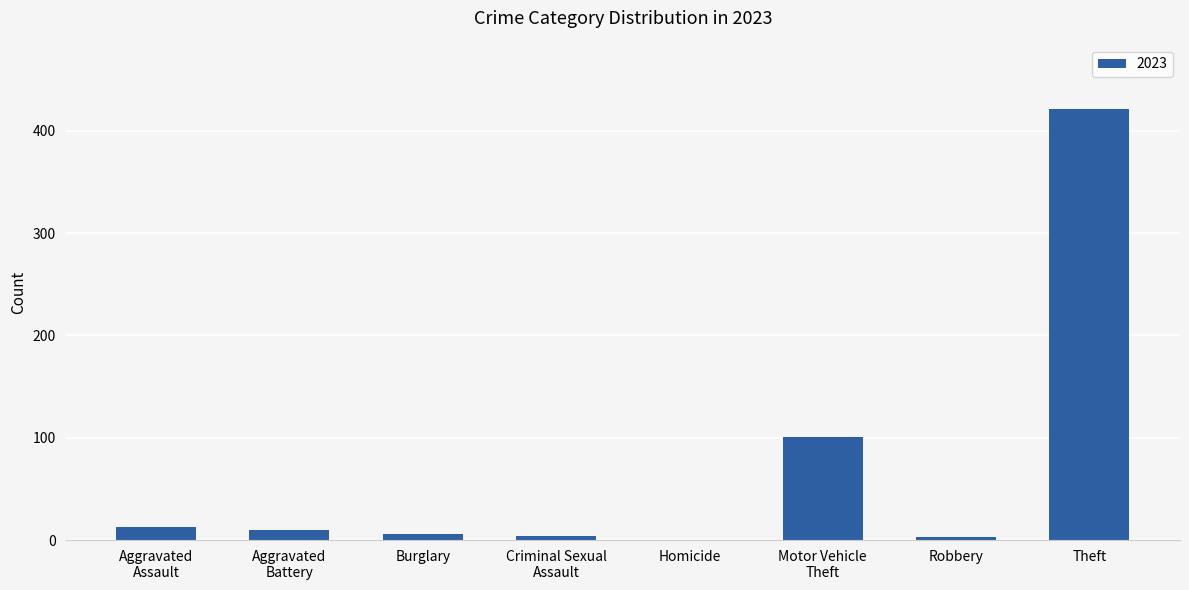

True or false: the data shows 678 at Theft.

False